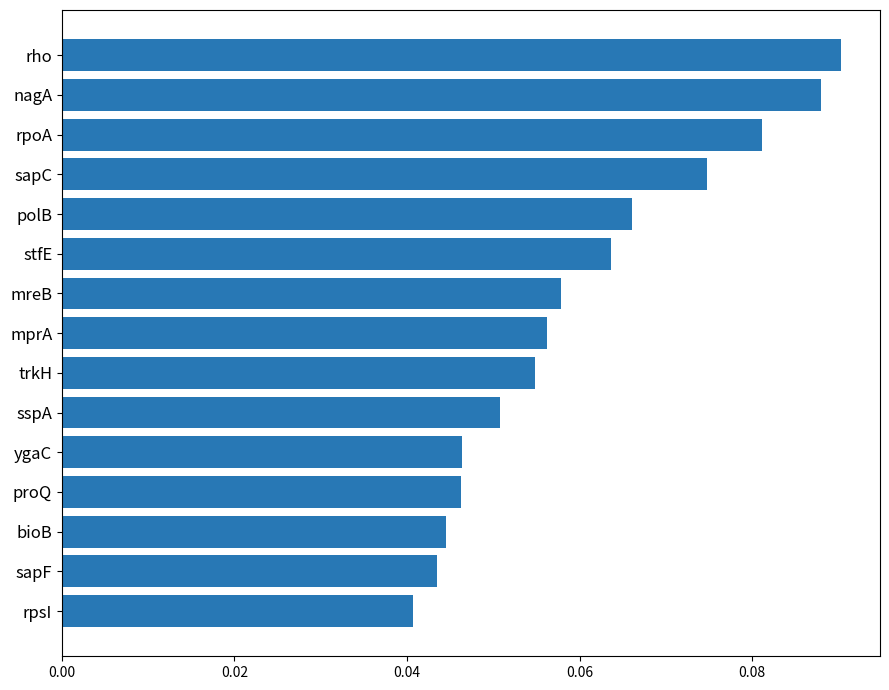

Between rpoA and polB, which is larger?

rpoA